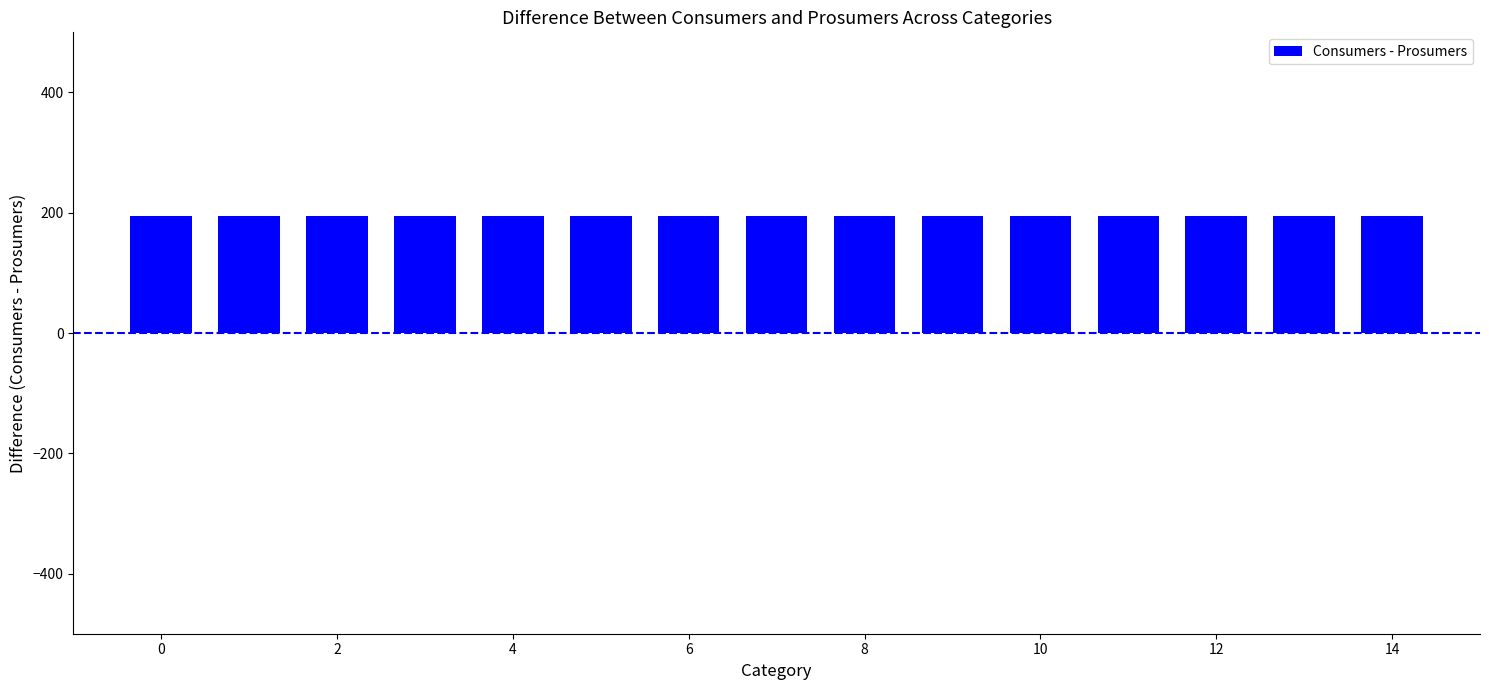

Is it true that Consumers equals 1135 at 4?

False